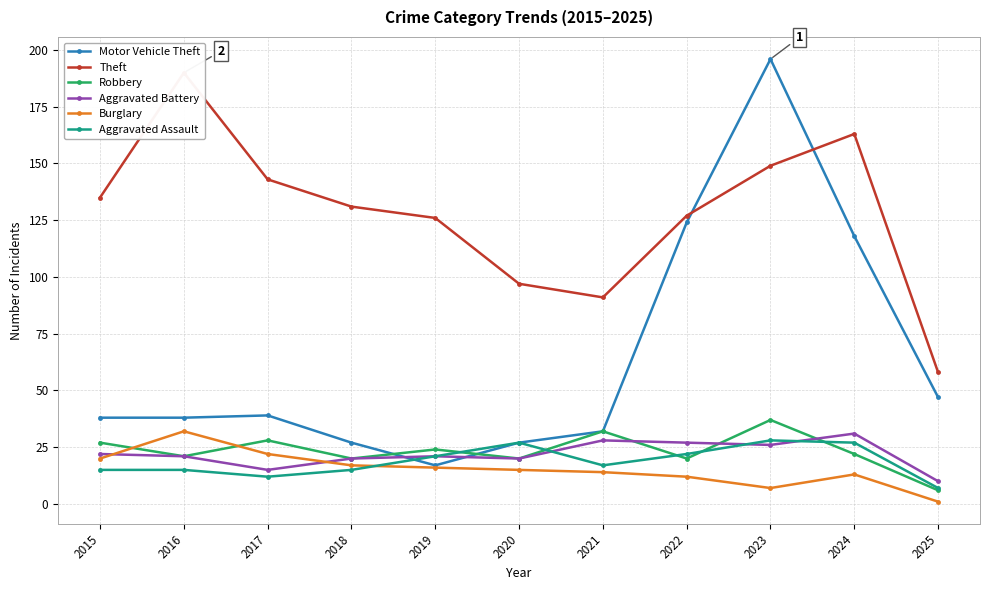

True or false: Robbery and Theft cross at least once.

False